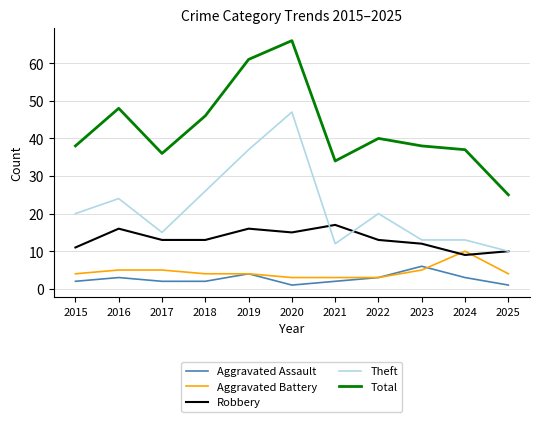

True or false: Robbery and Aggravated Battery cross at least once.

True